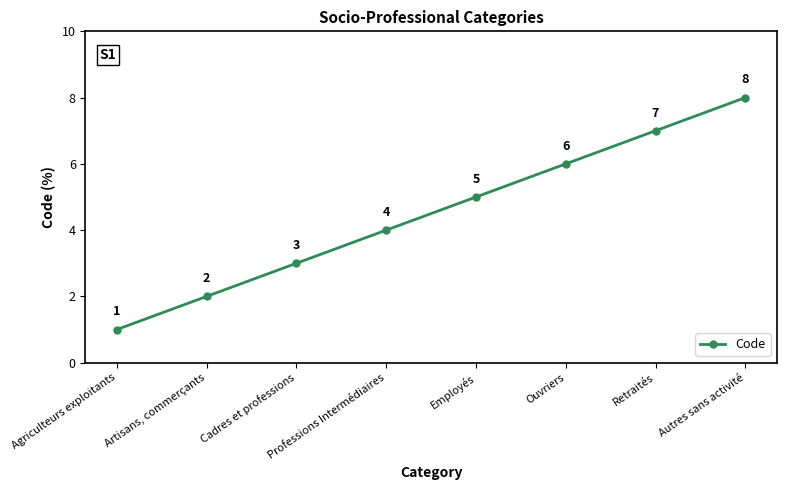

Rank the categories by value from highest to lowest.

Autres sans activité, Retraités, Ouvriers, Employés, Professions Intermédiaires, Cadres et professions, Artisans, commerçants, Agriculteurs exploitants